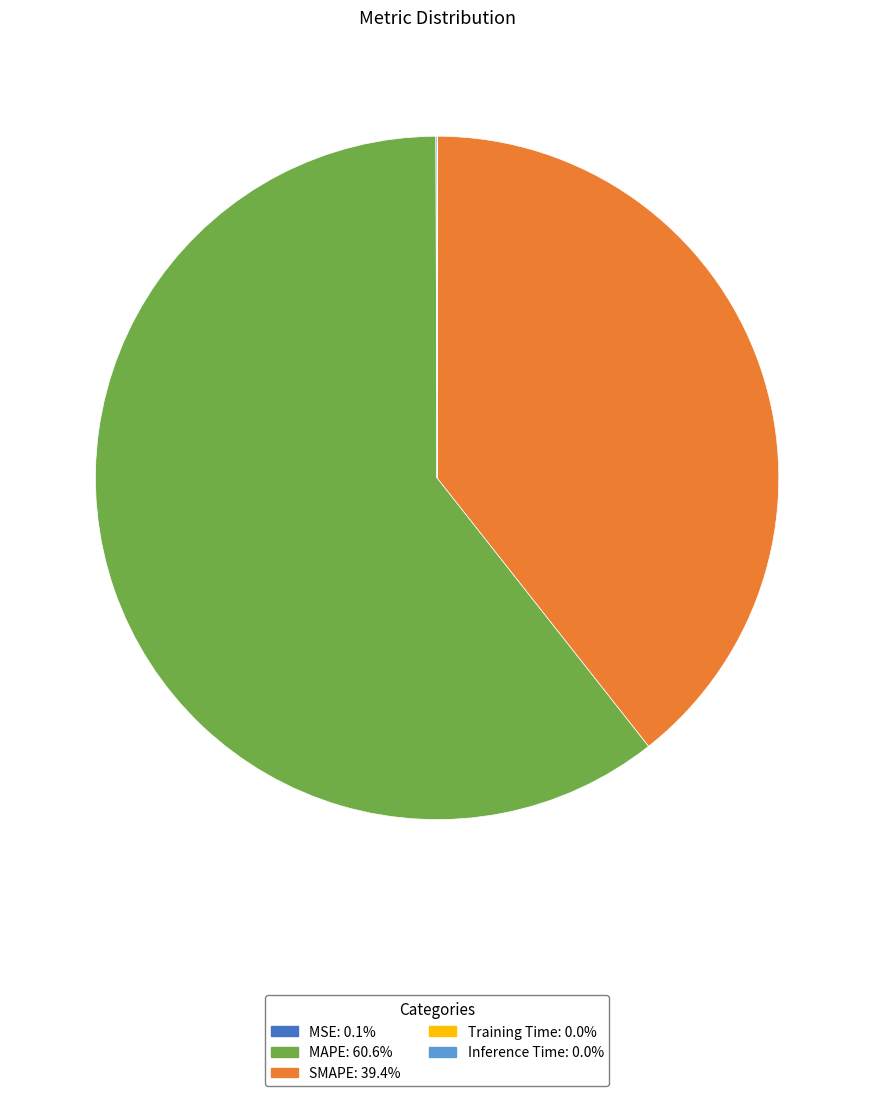

Which category accounts for the majority?

MAPE